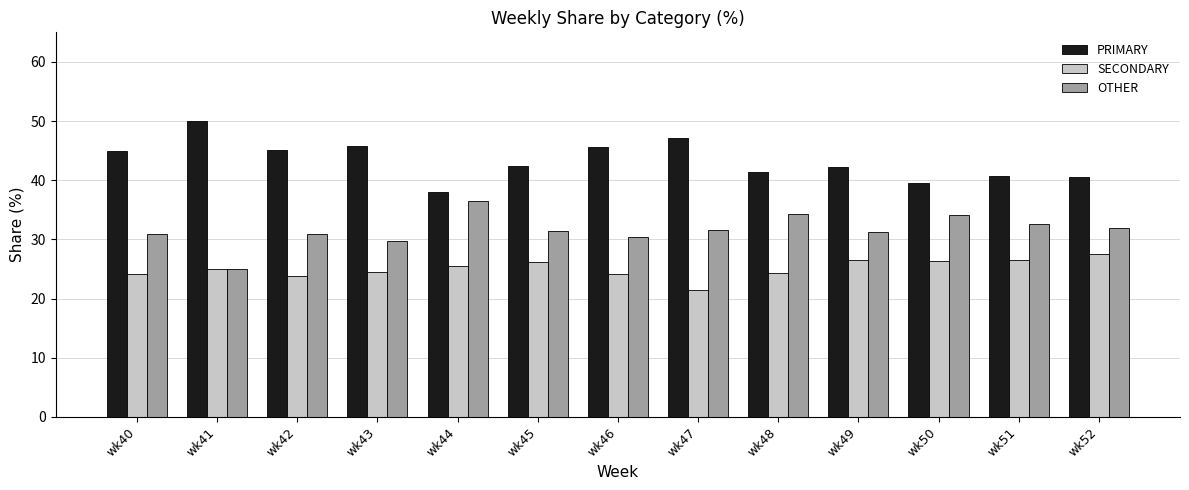

The value of PRIMARY at wk43 is 45.8. True or false?

True